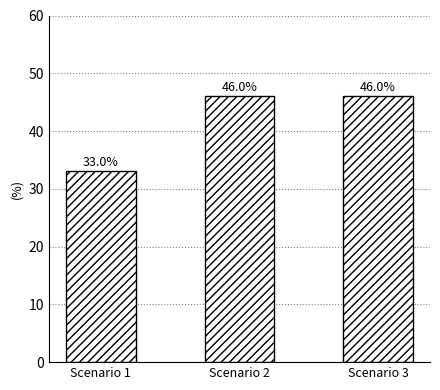

What is the sum of all values?

125.0